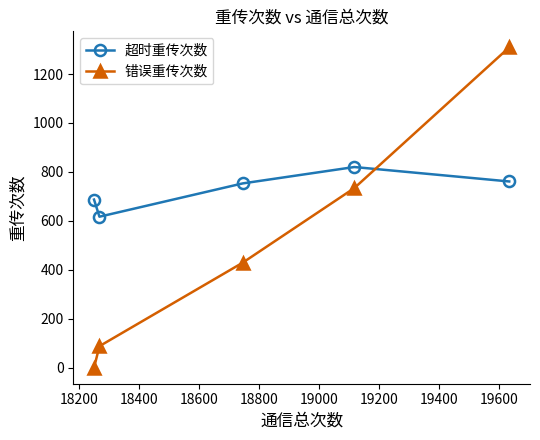

What is the highest value of the 超时重传次数 series?

820